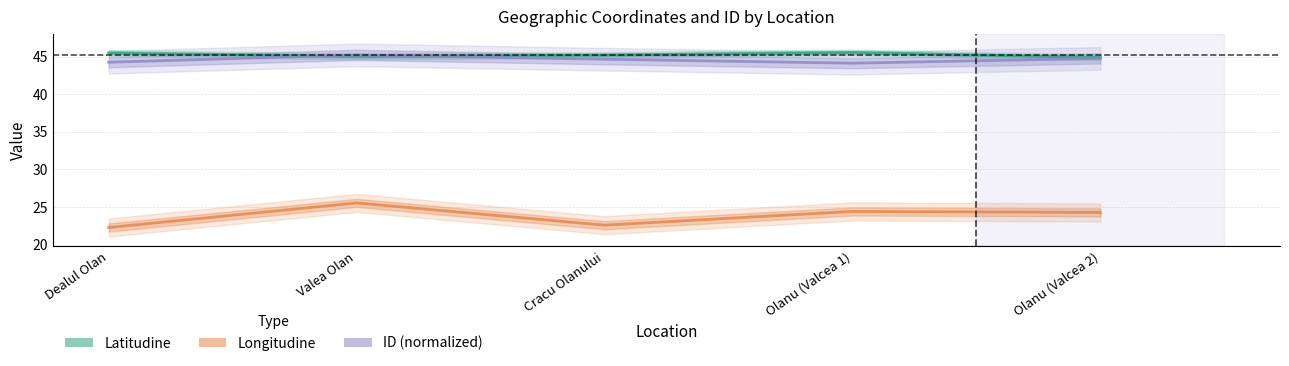

What is the smallest value displayed?

22.3